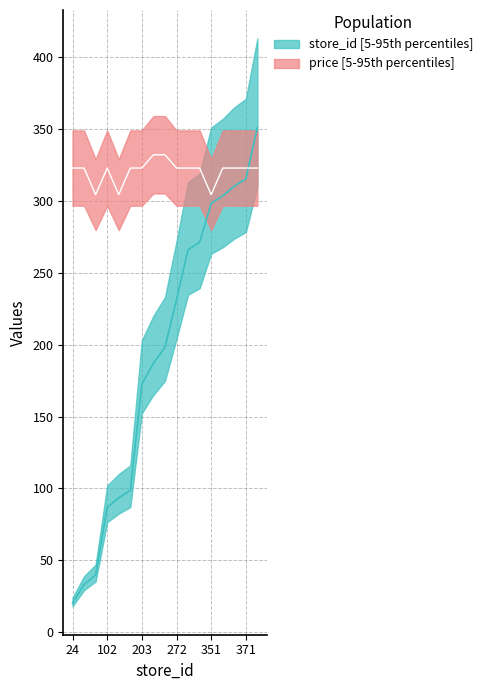

Rank the series by their average value, from lowest to highest.

store_id, price